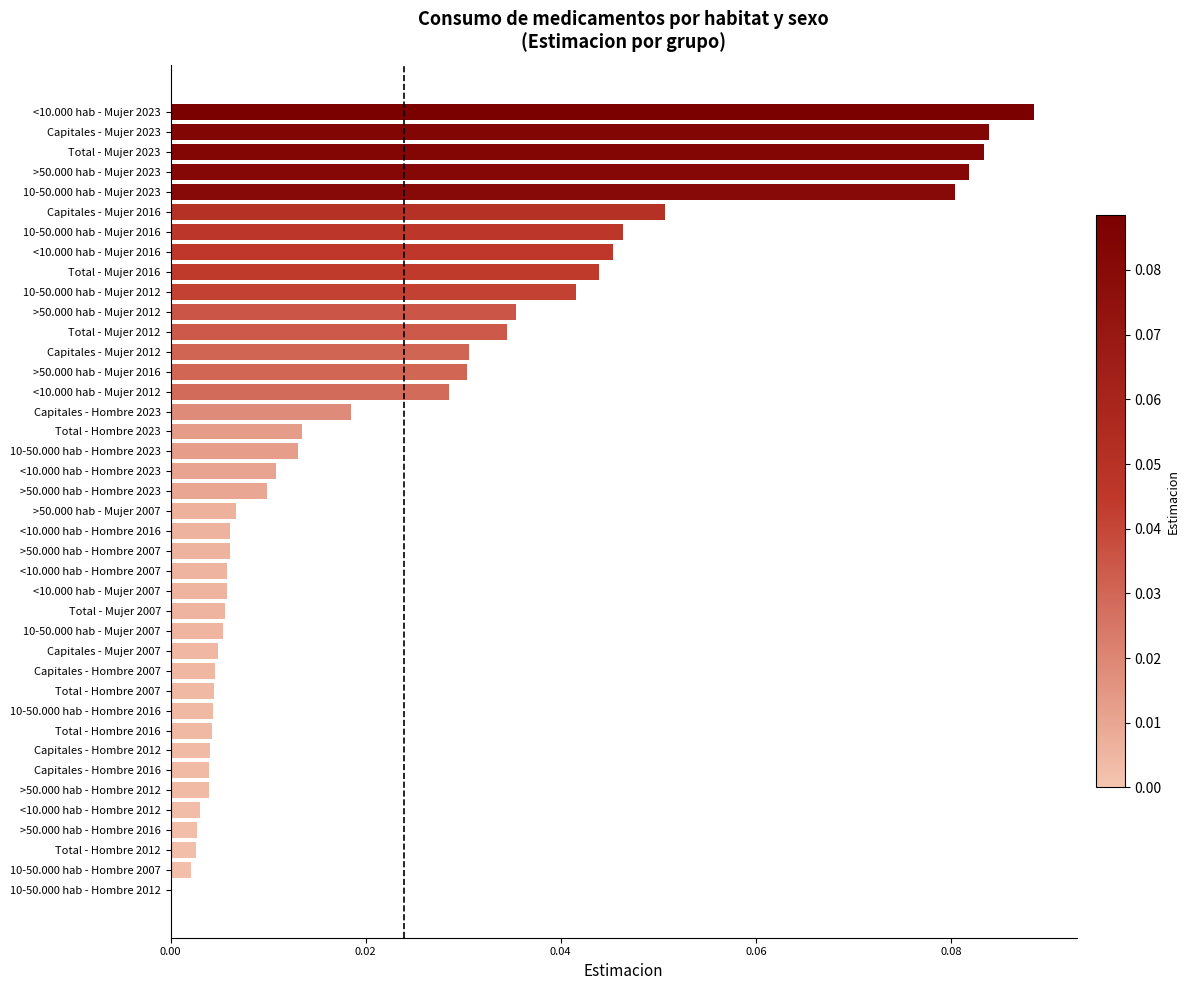

What is the sum of all values?

1.0